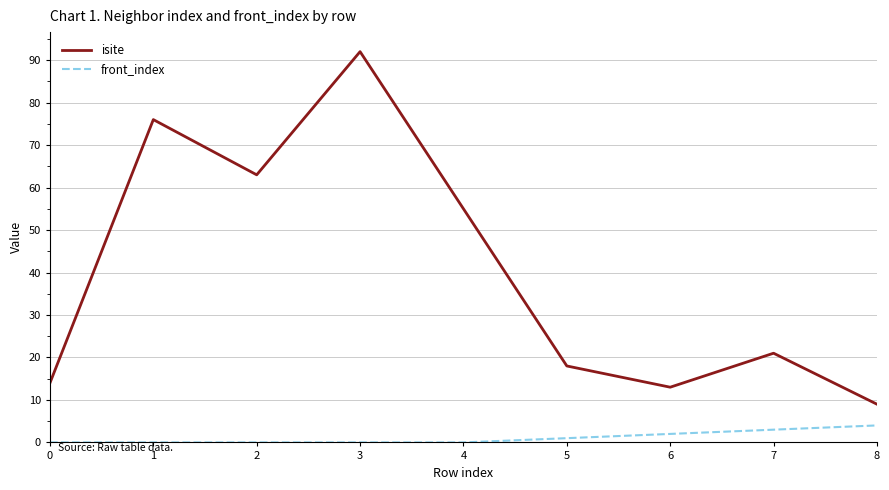

True or false: isite and front_index intersect in this chart.

False